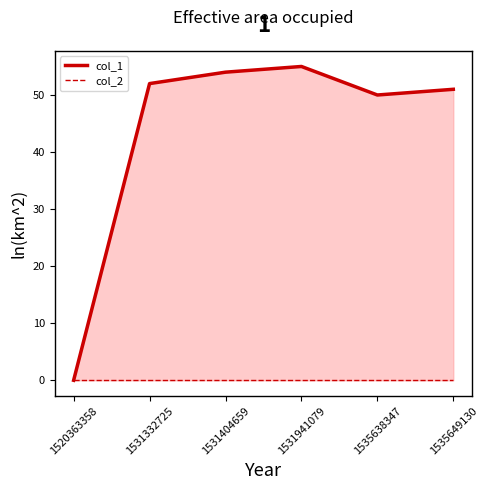

True or false: col_1 and col_2 intersect in this chart.

False